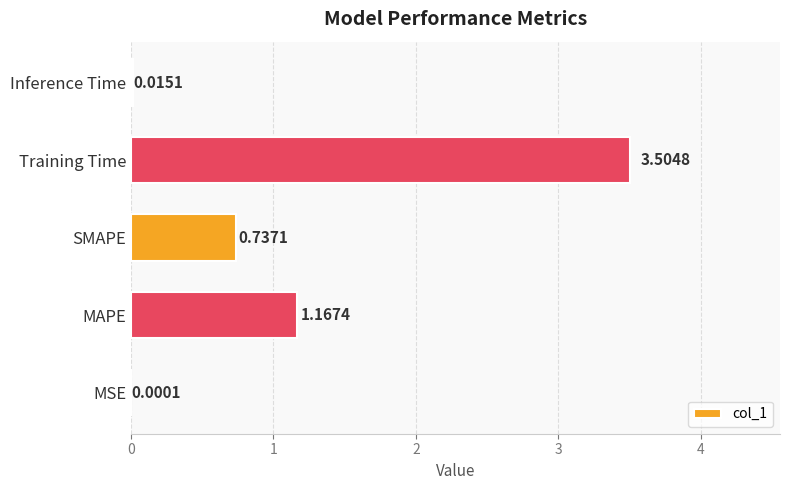

What is the change in value from MAPE to Inference Time?

-1.2